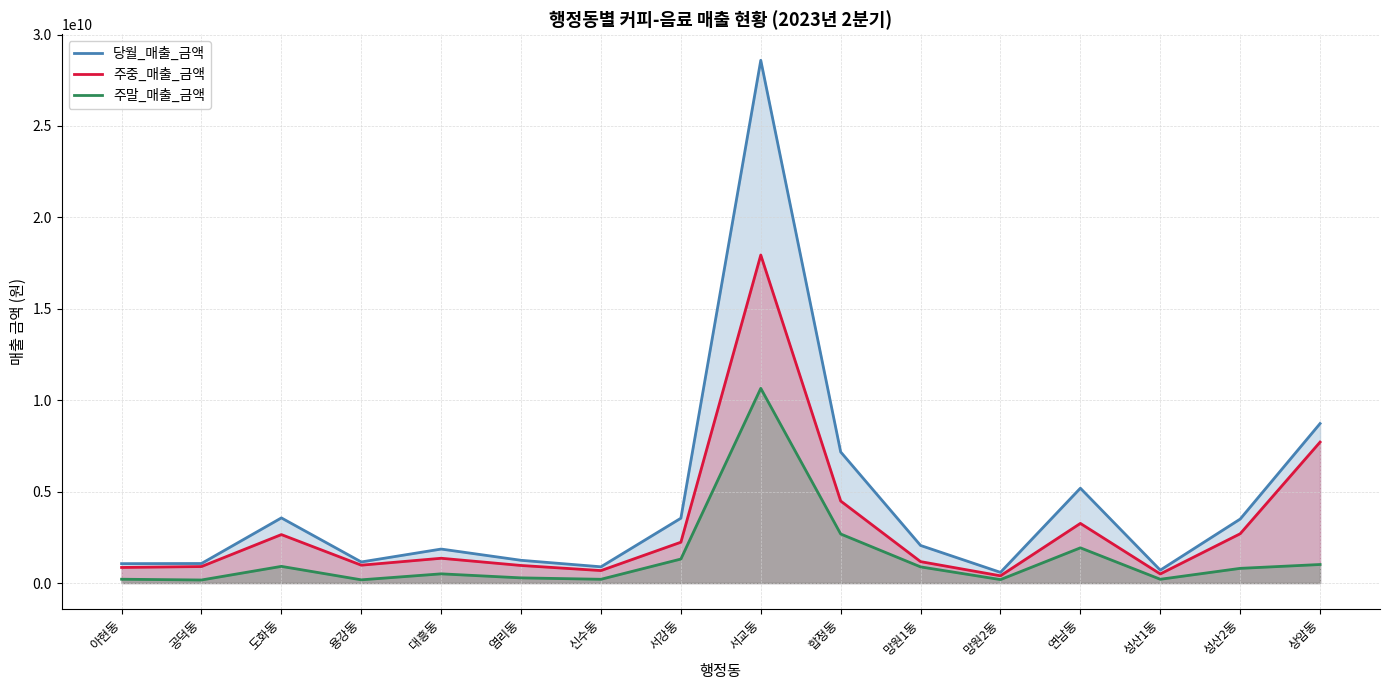

What is the label of the 12th point from the left?

망원2동